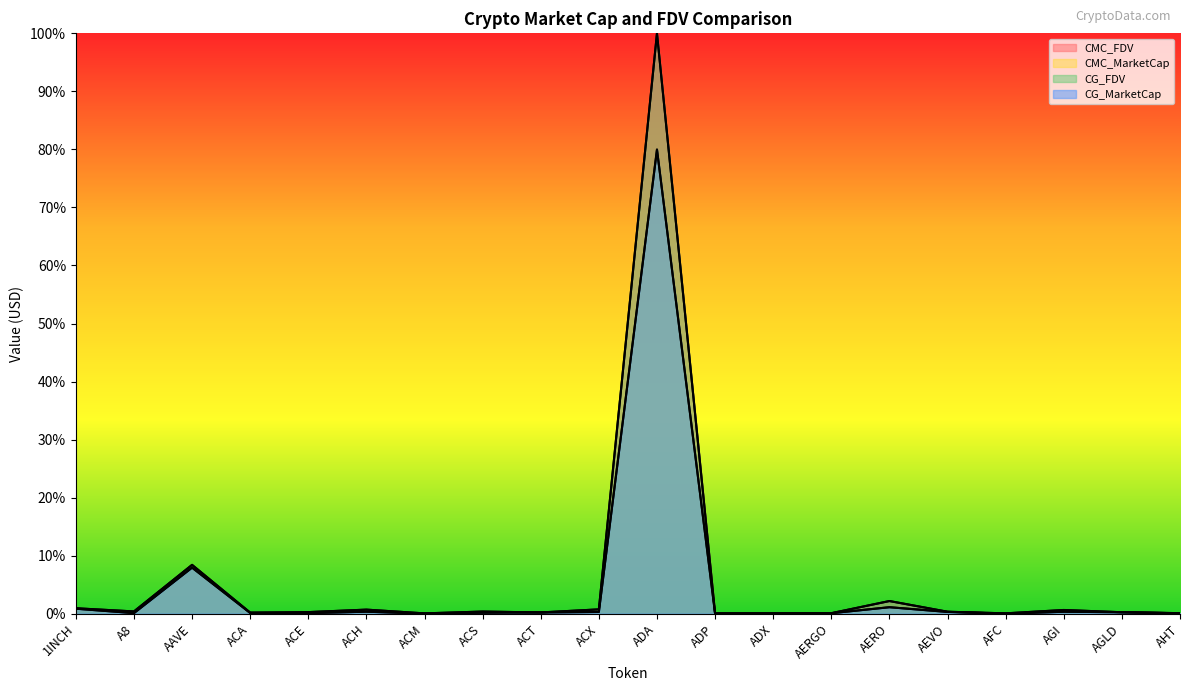

What position from the left is ADA?

11